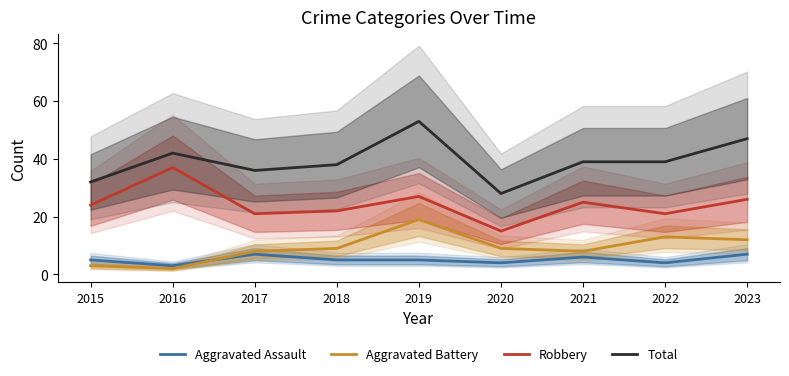

At which category is the sum across all series the highest?

2019